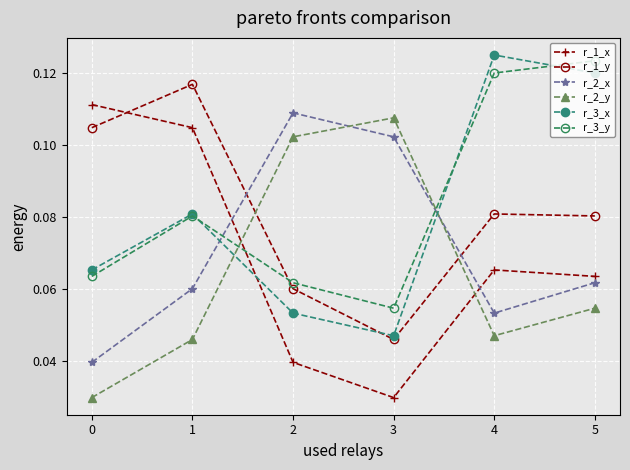

Count the number of data series in this chart.

6